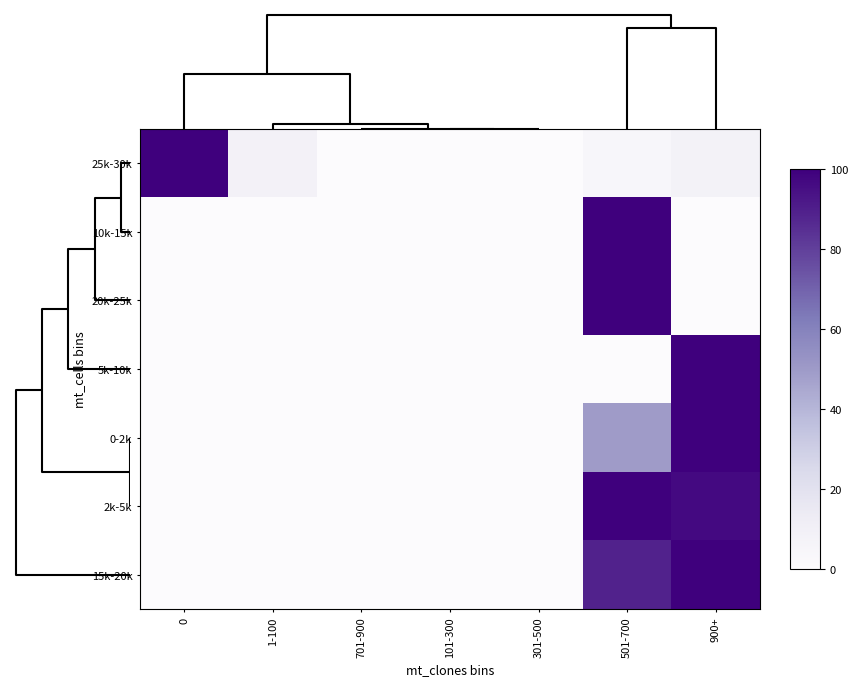

Rank the series at 0 from lowest to highest value.

10k-15k, 20k-25k, 5k-10k, 0-2k, 2k-5k, 15k-20k, 25k-30k